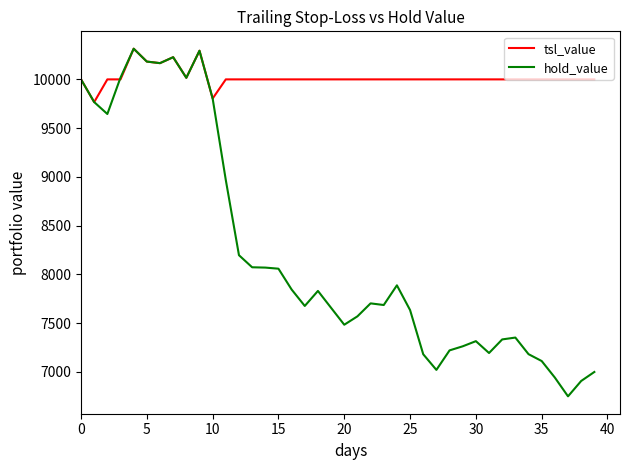

Does the chart have visible grid lines?

No